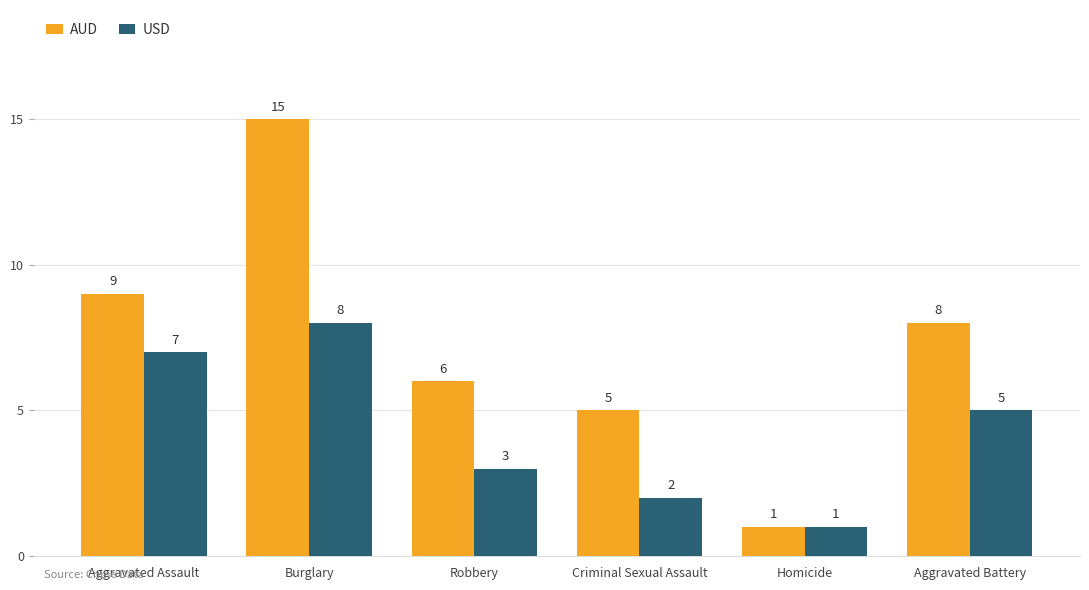

Reading left to right, extract all data points from this chart.

AUD: 9	15	6	5	1	8
USD: 7	8	3	2	1	5